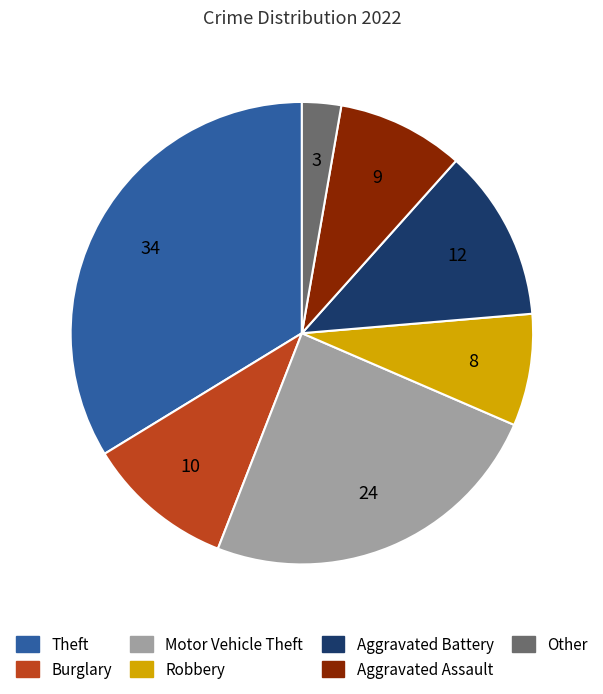

Rank the categories by value from highest to lowest.

Theft, Motor Vehicle Theft, Aggravated Battery, Burglary, Aggravated Assault, Robbery, Other